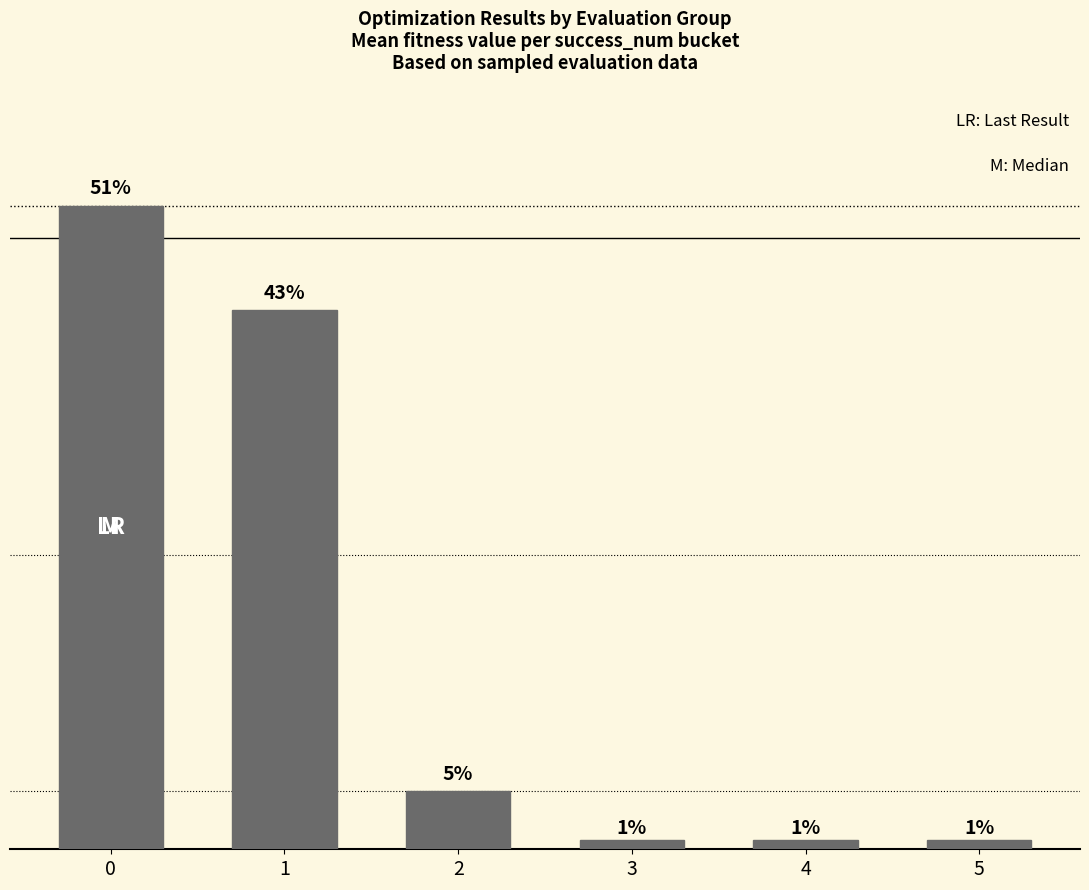

Reading left to right, transcribe all the data shown in this chart.

0=1.7	1=1.5	2=0.2	3=0.0	4=0.0	5=0.0